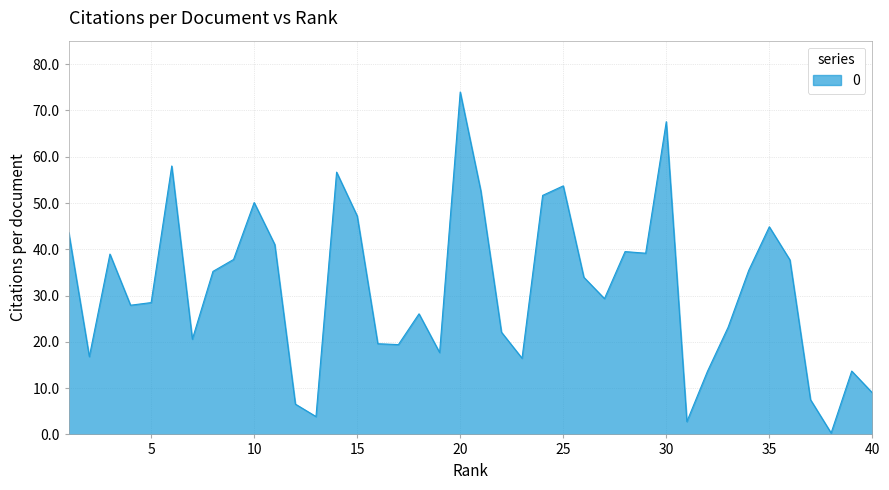

What is the difference between the maximum and minimum values?

73.7